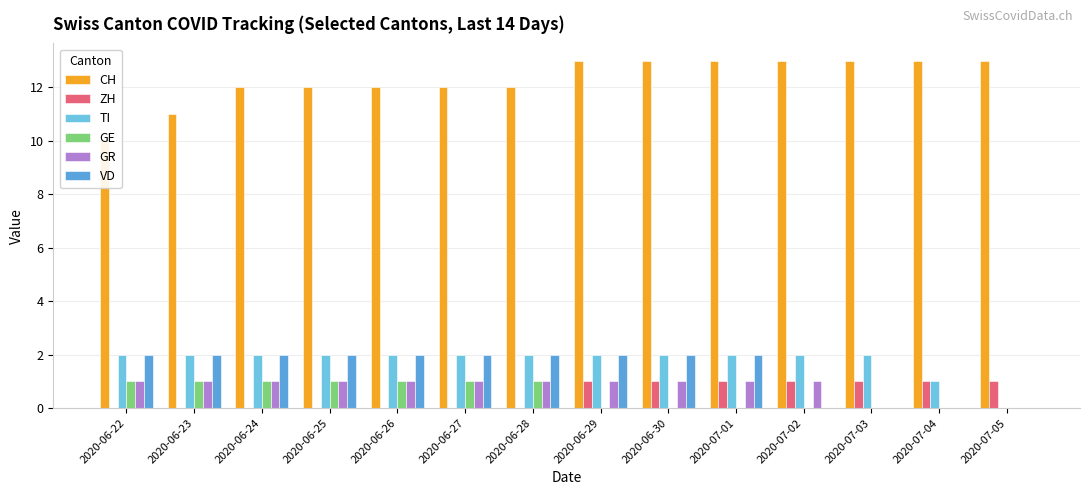

What position from the right is 2020-07-02?

4